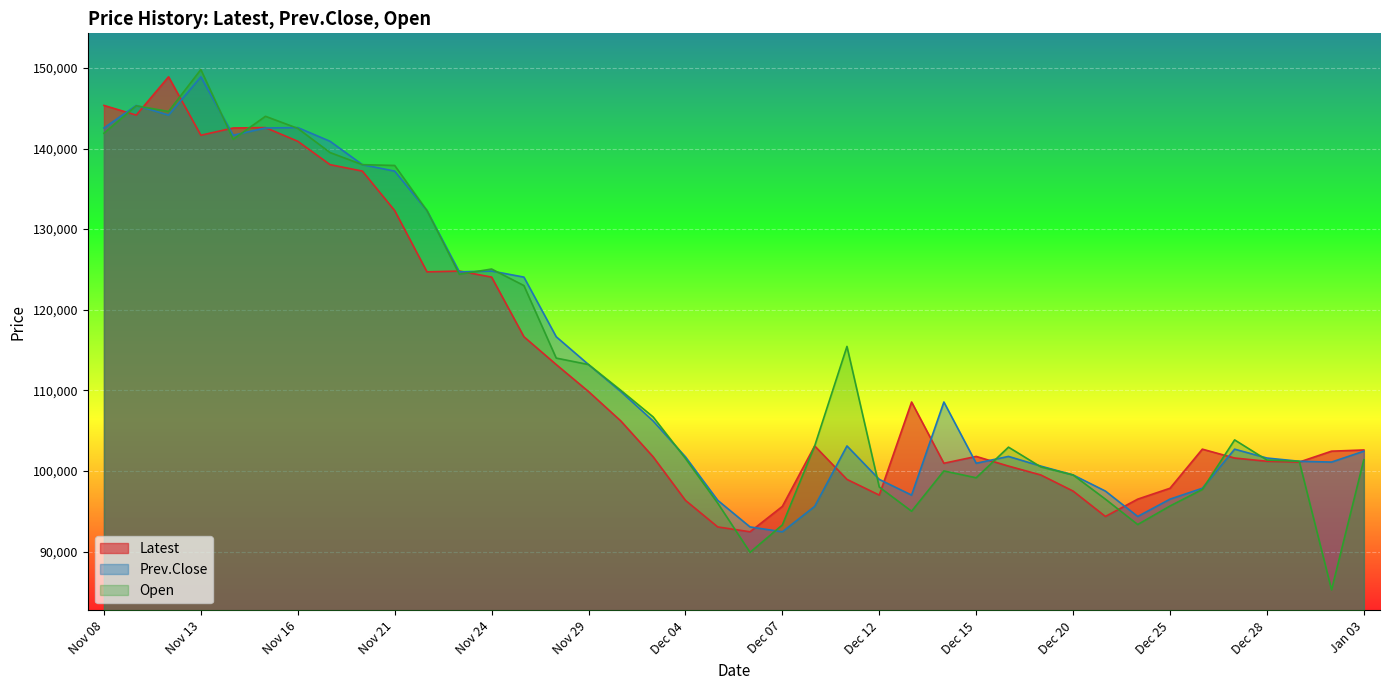

Where is the first local minimum for Open?

Nov 10